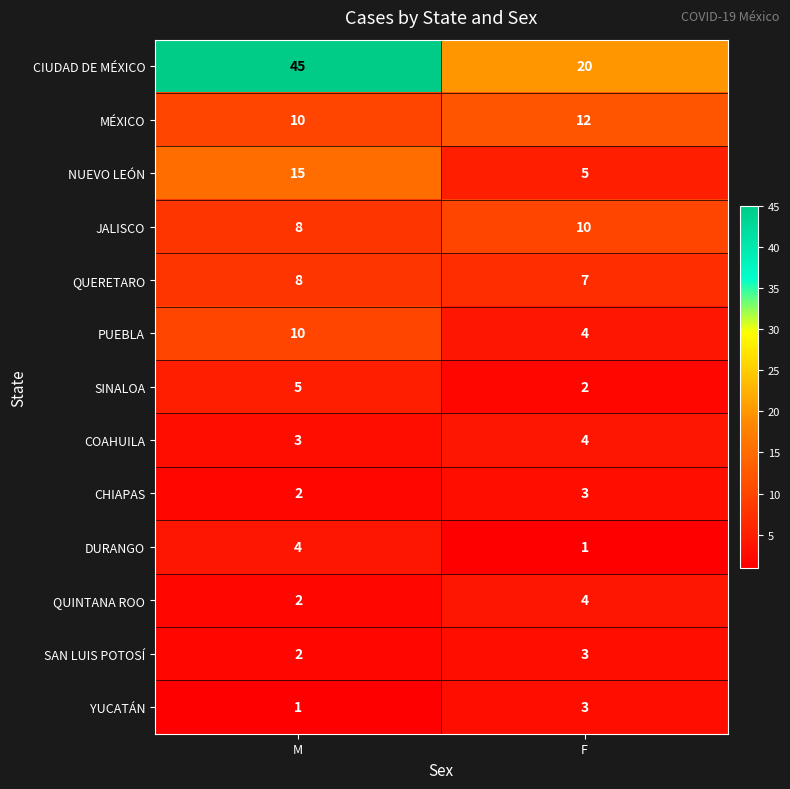

Reading left to right, extract all data points from this chart.

CIUDAD DE MÉXICO: M=45	F=20
MÉXICO: M=10	F=12
NUEVO LEÓN: M=15	F=5
JALISCO: M=8	F=10
QUERETARO: M=8	F=7
PUEBLA: M=10	F=4
SINALOA: M=5	F=2
COAHUILA: M=3	F=4
CHIAPAS: M=2	F=3
DURANGO: M=4	F=1
QUINTANA ROO: M=2	F=4
SAN LUIS POTOSÍ: M=2	F=3
YUCATÁN: M=1	F=3